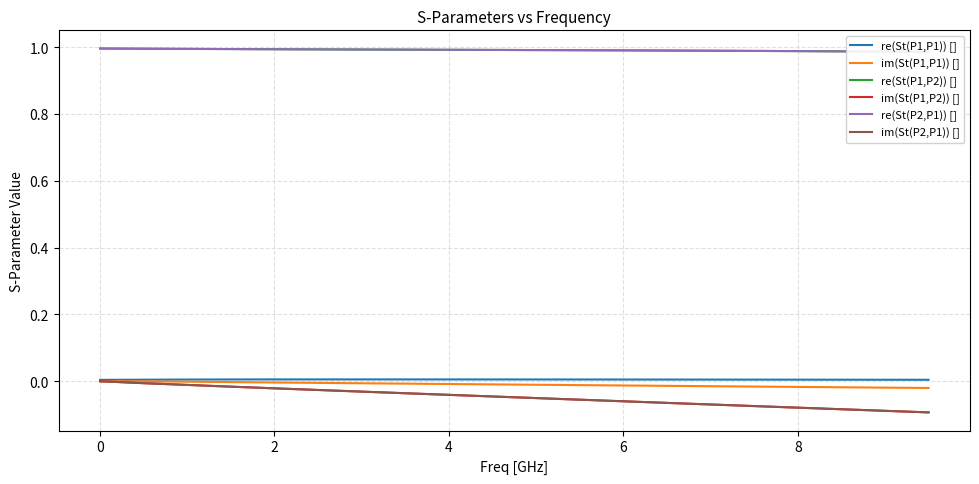

Rank the series by their maximum value, from lowest to highest.

im(St(P1,P1)) [], im(St(P1,P2)) [], im(St(P2,P1)) [], re(St(P1,P1)) [], re(St(P2,P1)) [], re(St(P1,P2)) []